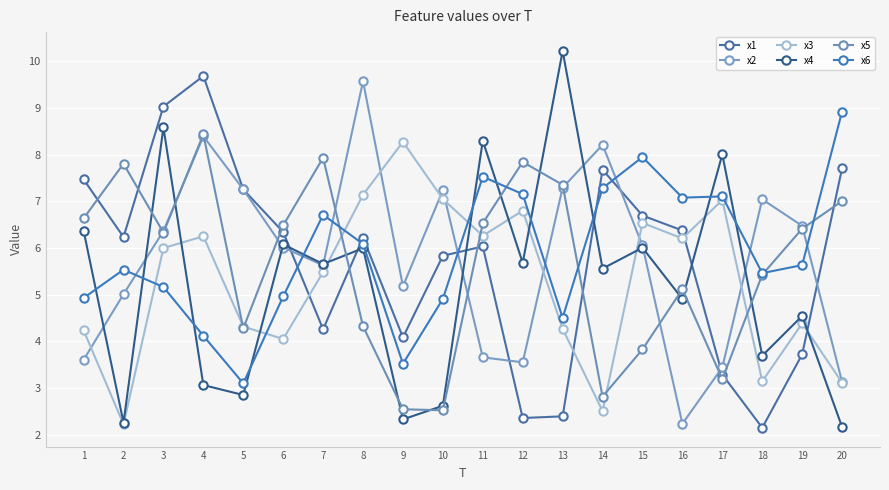

What is the sum of the x1 values at 2 and 7?

10.5